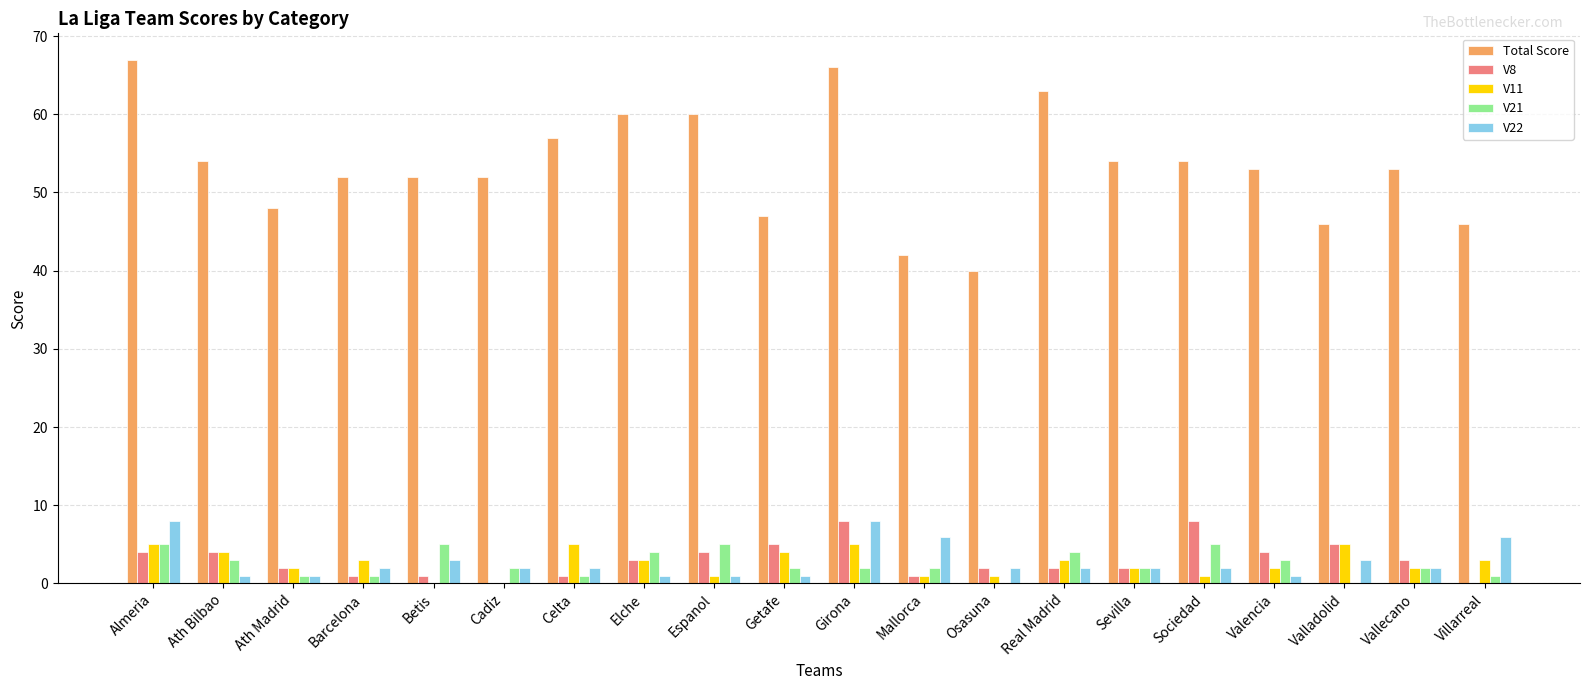

What is the maximum value shown in the chart?

67